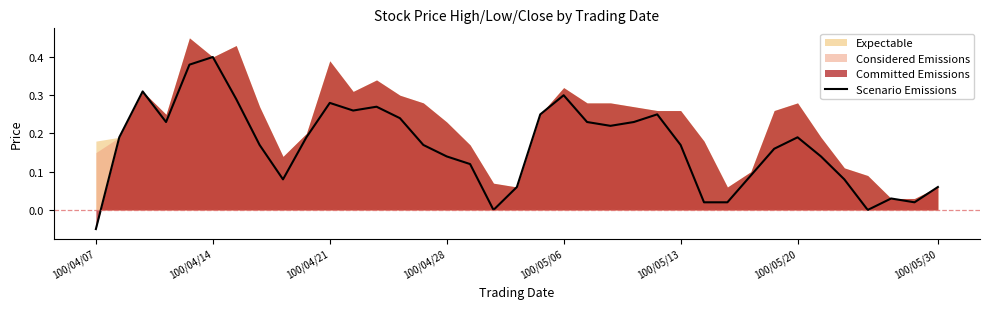

Reading left to right, list all the values displayed in this chart.

-0.1	0.2	0.3	0.2	0.4	0.4	0.3	0.2	0.1	0.2	0.3	0.3	0.3	0.2	0.2	0.1	0.1	0.0	0.1	0.2	0.3	0.2	0.2	0.2	0.2	0.2	0.0	0.0	0.1	0.2	0.2	0.1	0.1	0.0	0.0	0.0	0.1